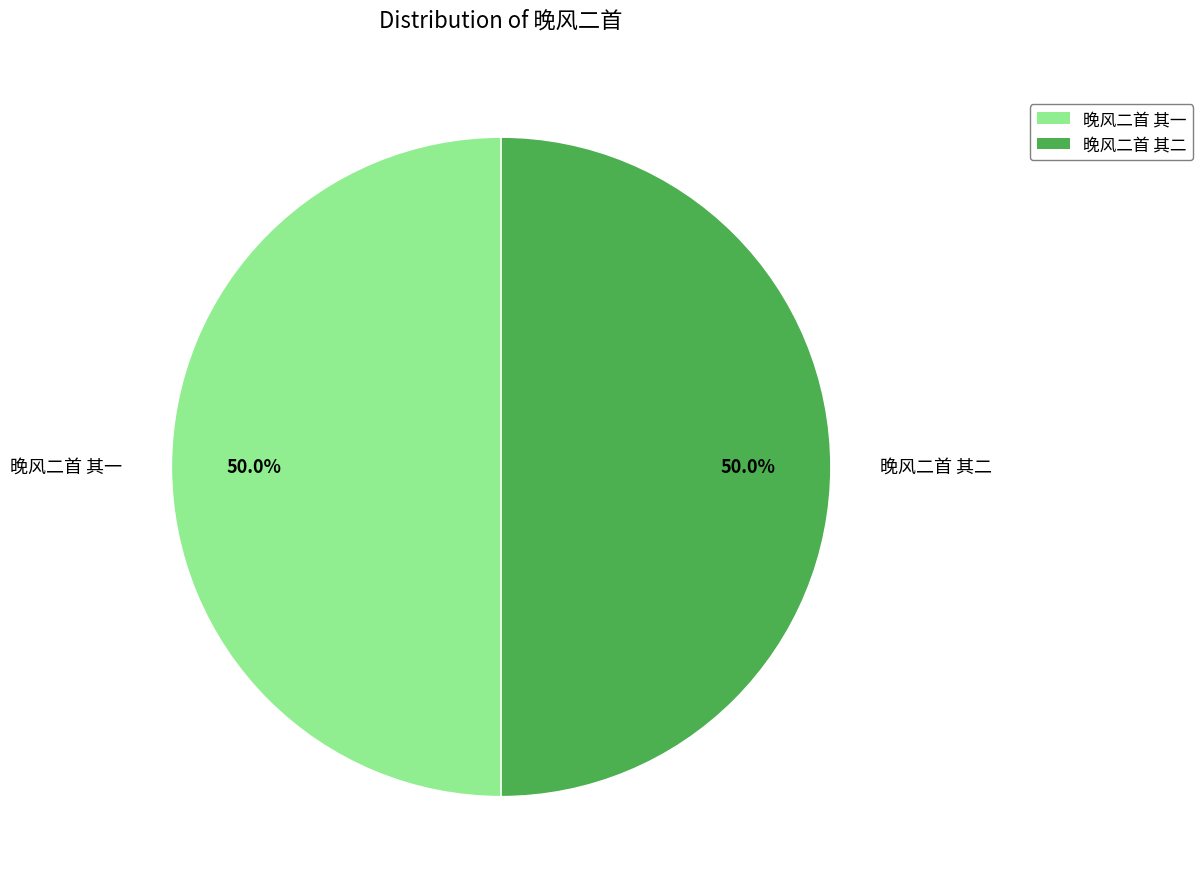

What percentage is the 晚风二首 其二 slice, to the nearest percent?

50%